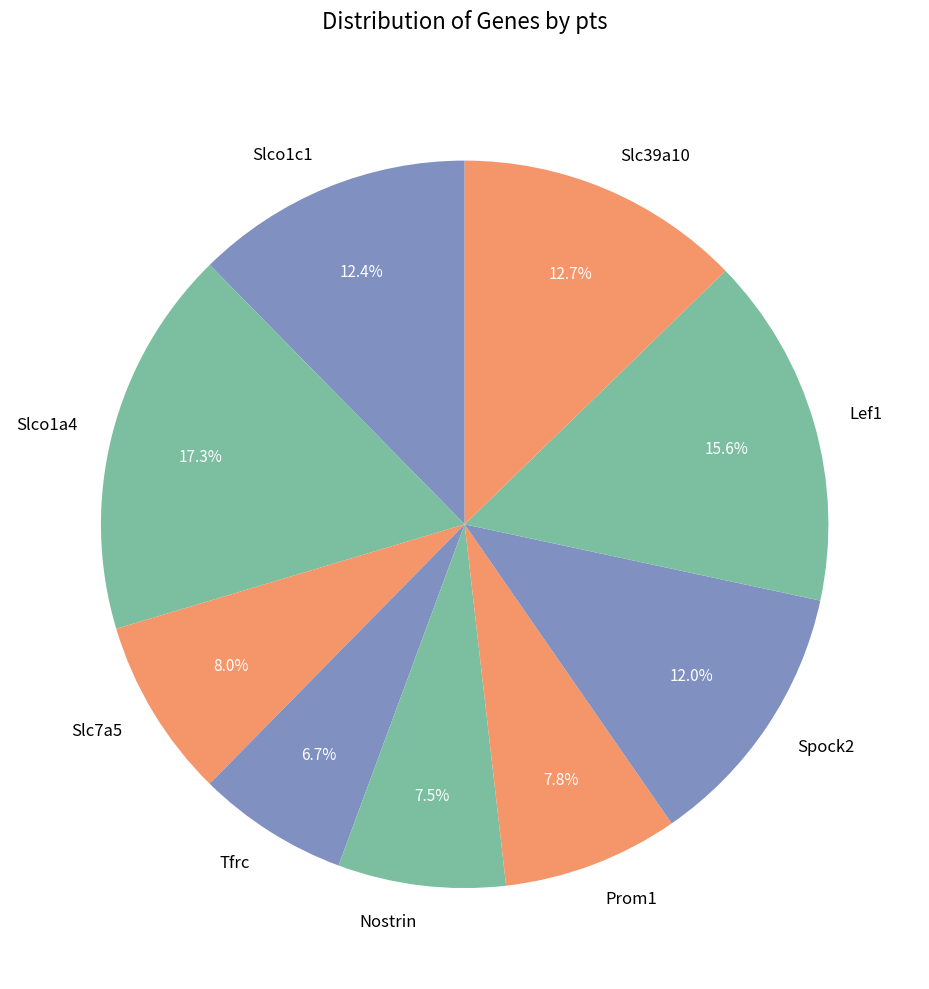

Does any single category account for the majority?

No